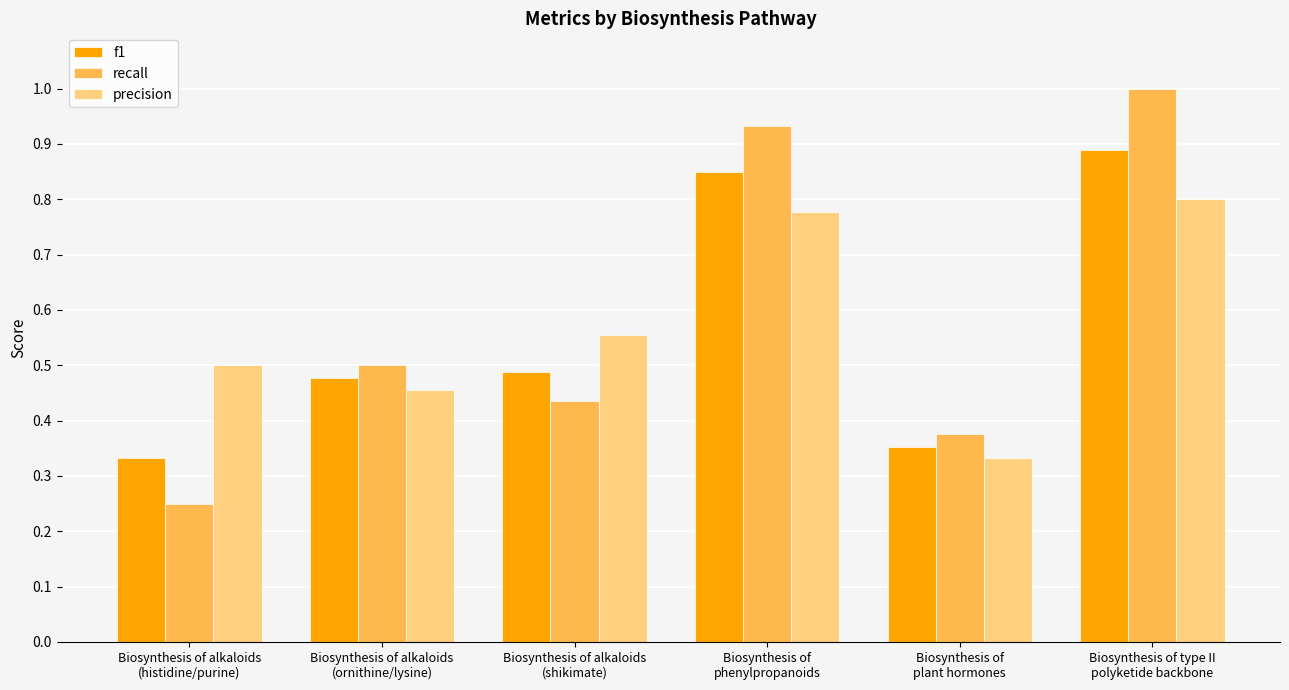

Which category has the lowest value in the precision series?

Biosynthesis of
plant hormones